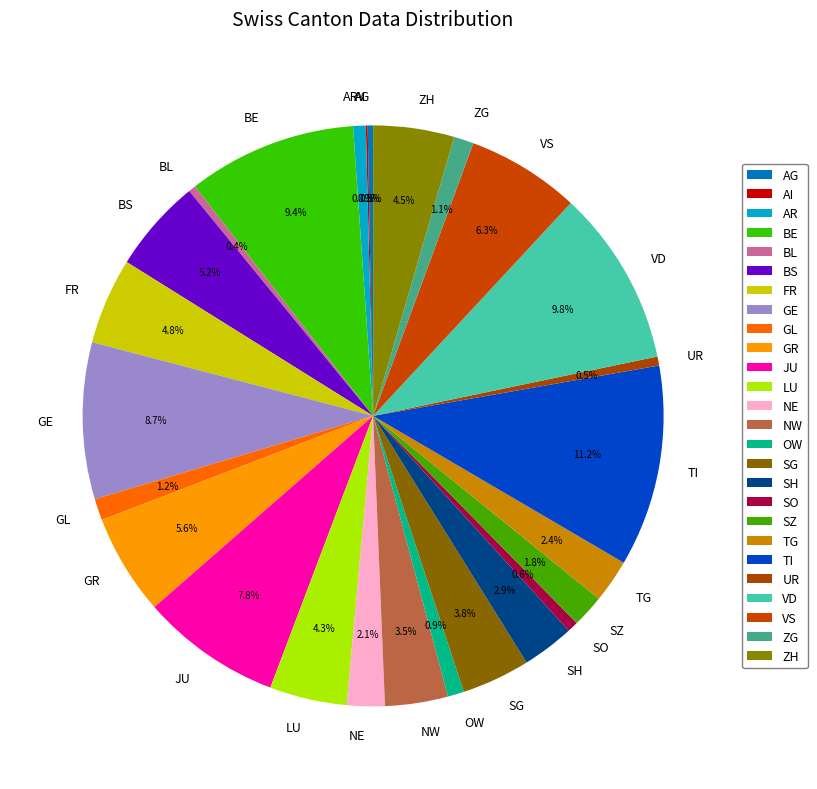

Which category has the biggest portion of the pie?

TI